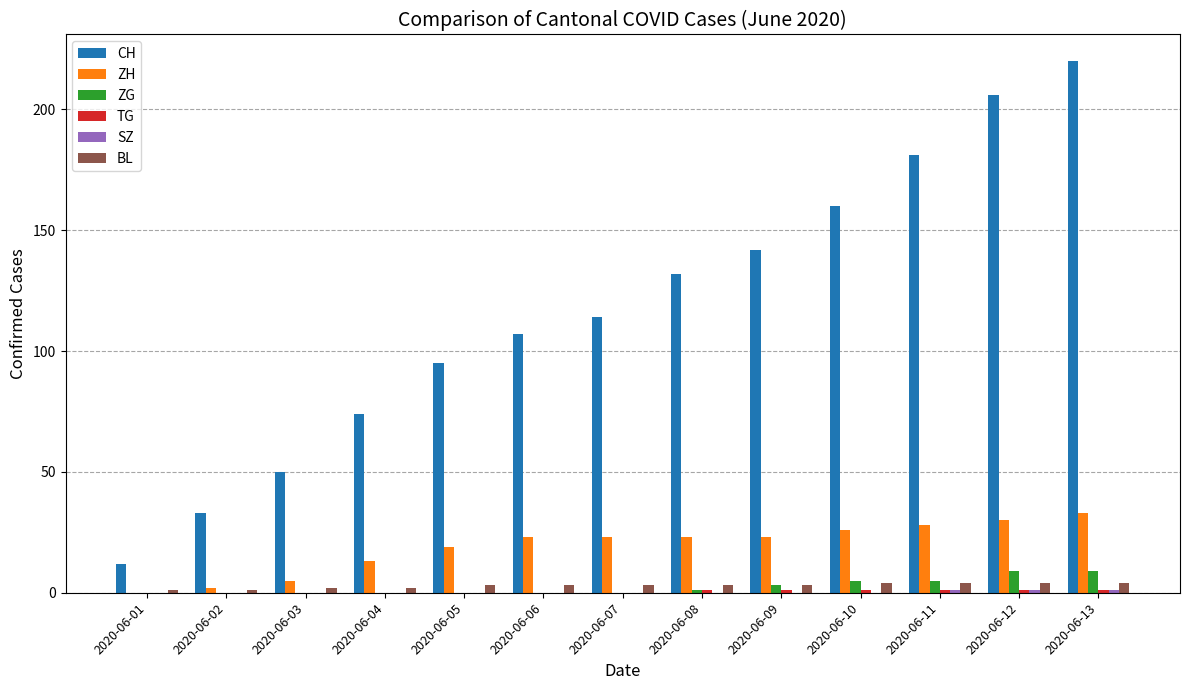

How many series are shown in this chart?

6